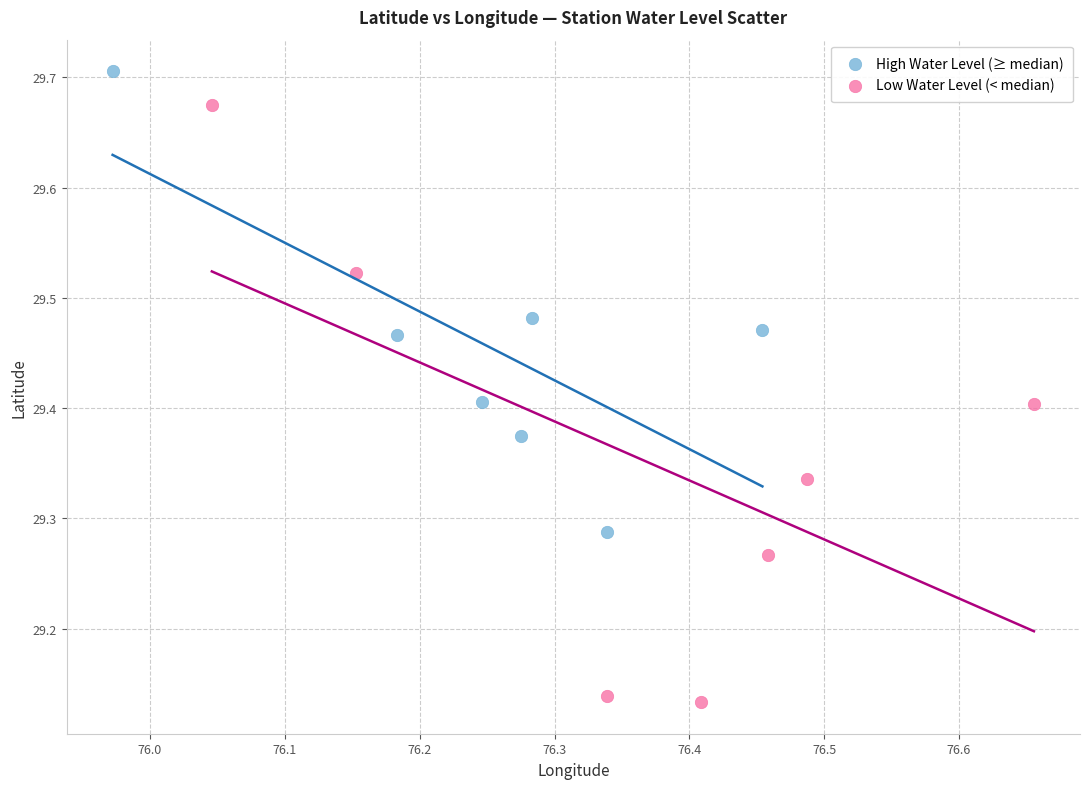

Which series has the widest spread of Y values?

Low Water Level (< median)